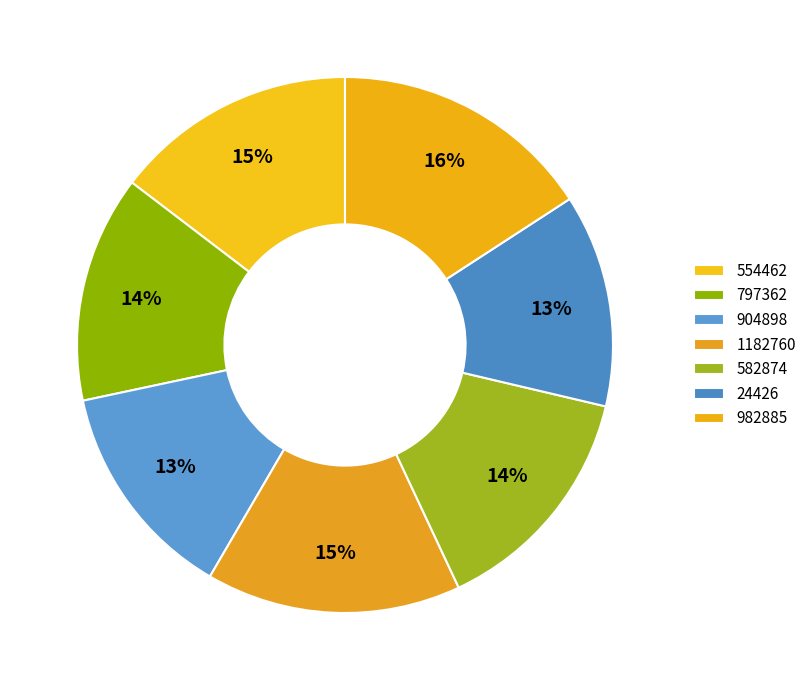

To the nearest percent, what is the difference between the 1182760 and 582874 slice percentages?

1%